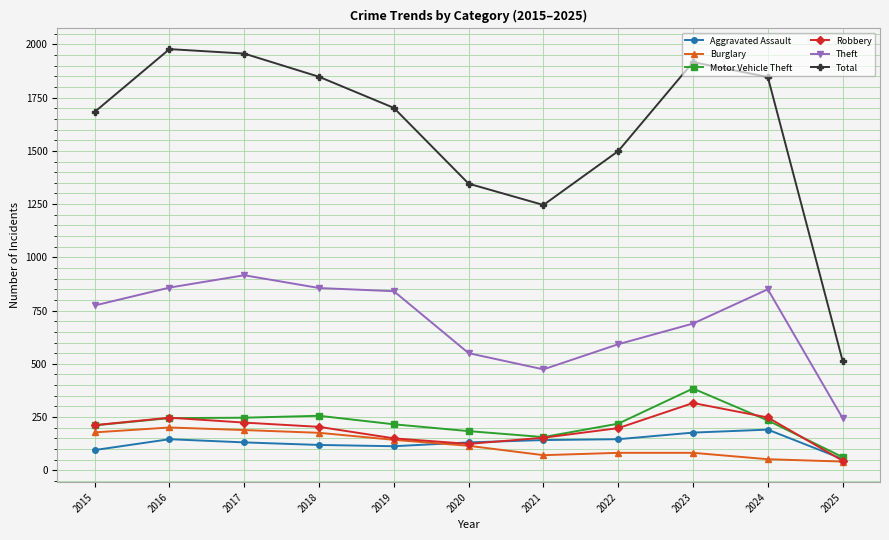

Which series has the largest total across all categories?

Total